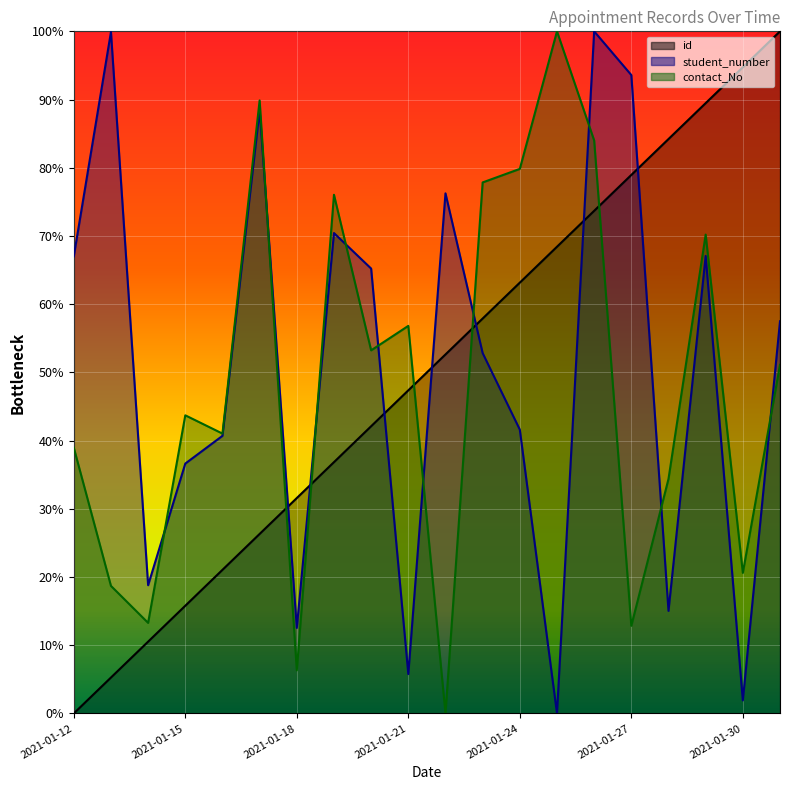

Which series has the largest total across all categories?

student_number